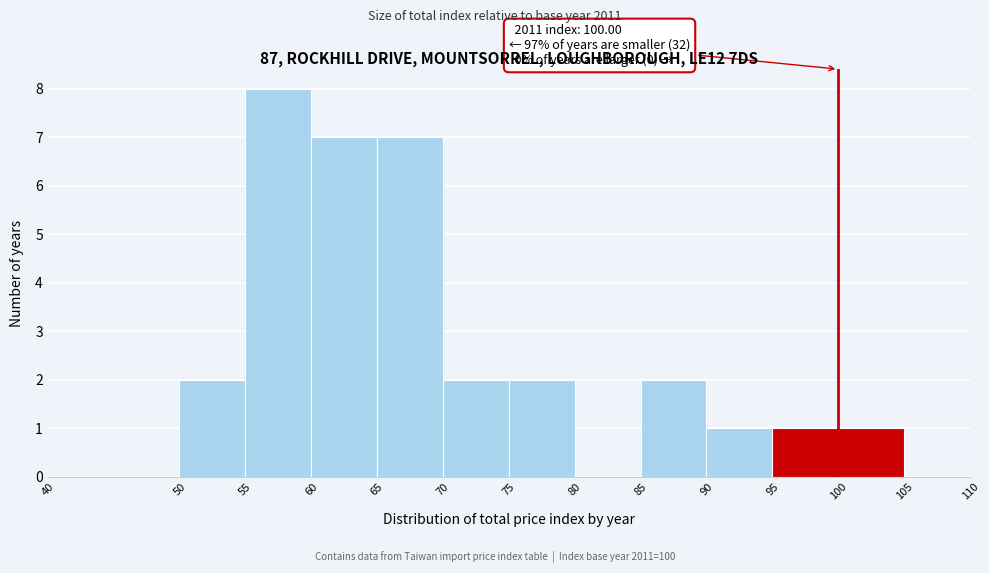

Which range on the x-axis has the tallest bar?

55 to 60